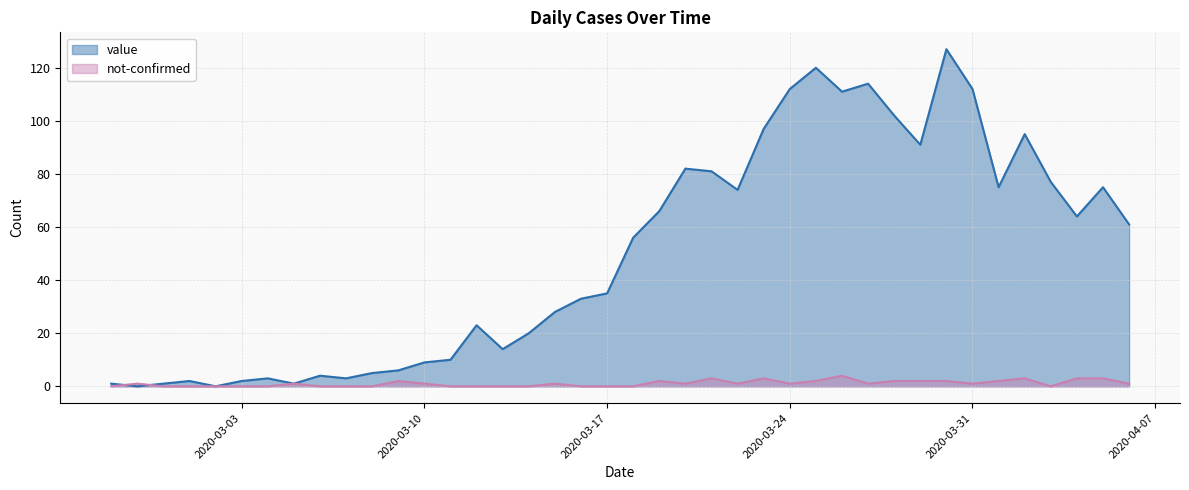

How many lines are shown in the chart?

2